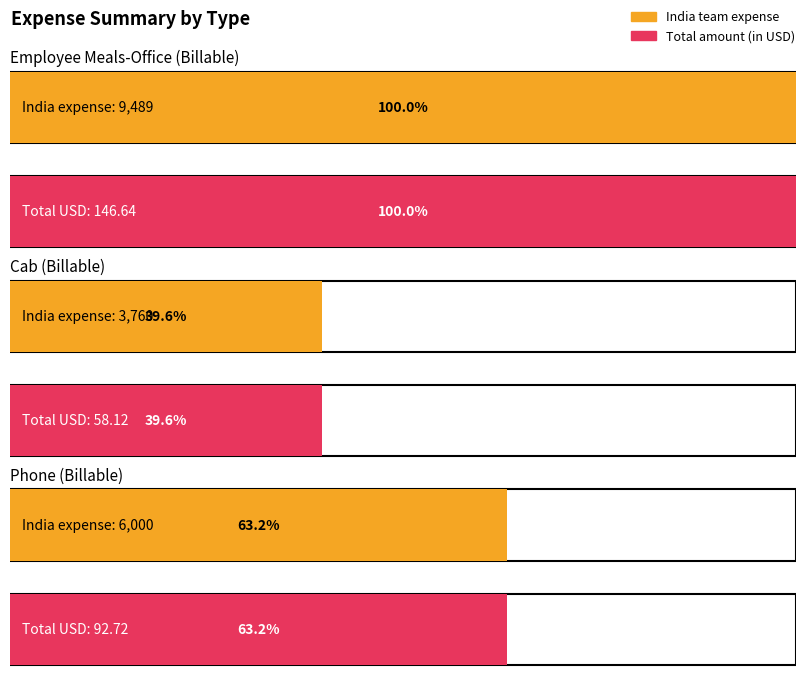

Is the value of Total amount (in USD) at 13 greater than the value of India team expense at 11?

No